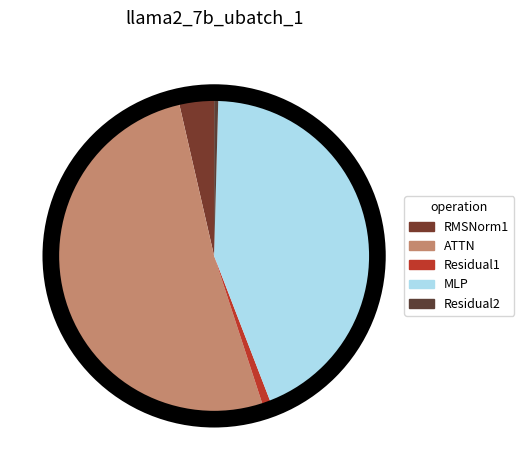

True or false: Residual2 accounts for 15% of the total.

False